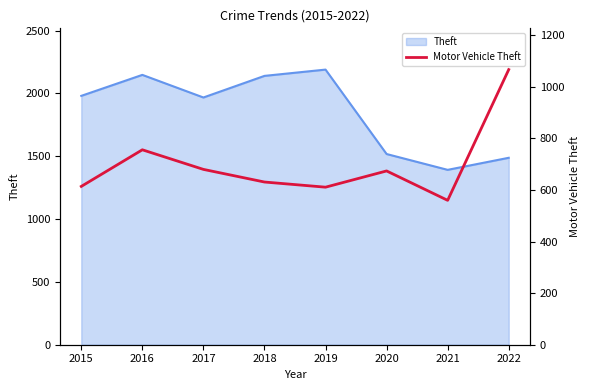

What is the smallest value displayed?

560